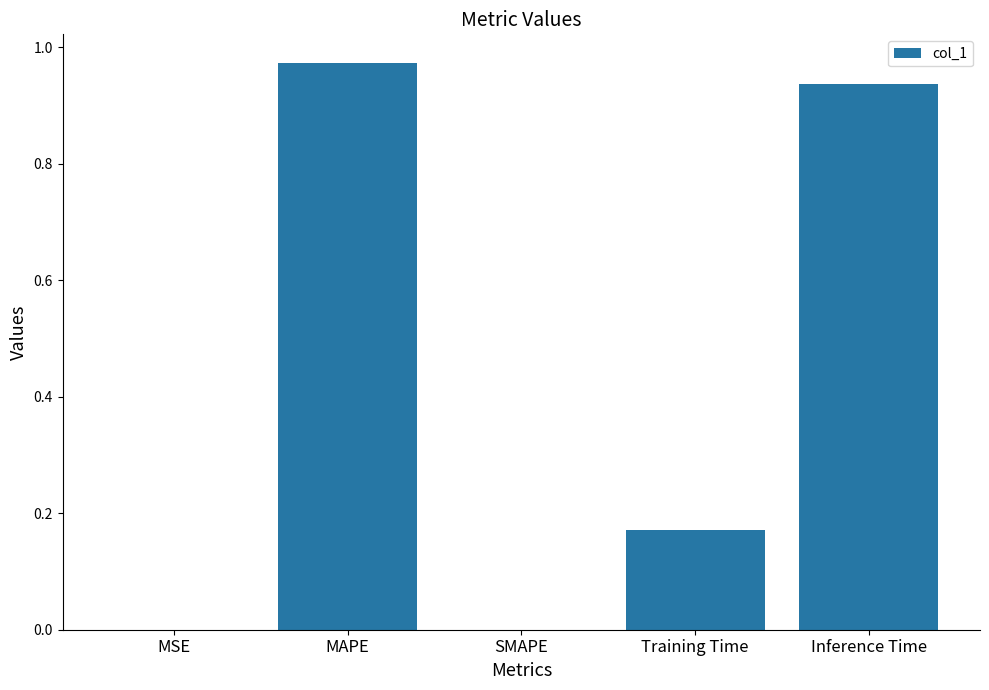

What is the change in value from SMAPE to Inference Time?

+0.9